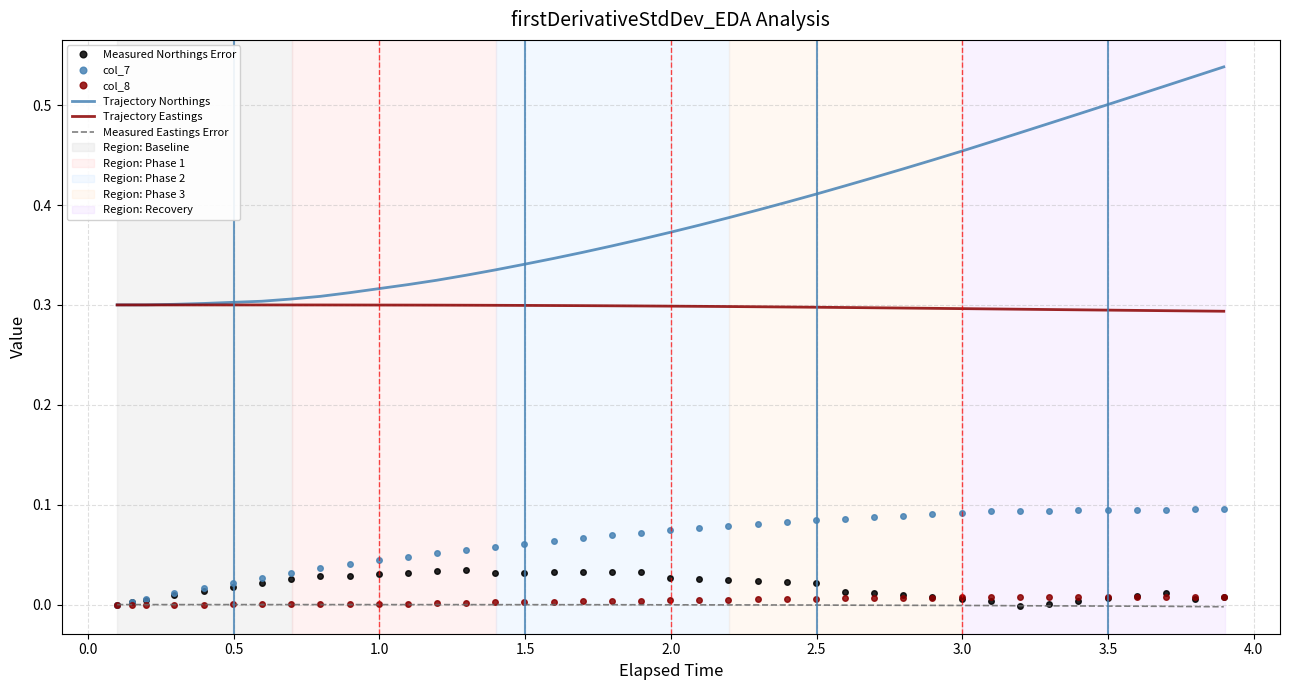

What is the sum of all col_7 values?

2.6